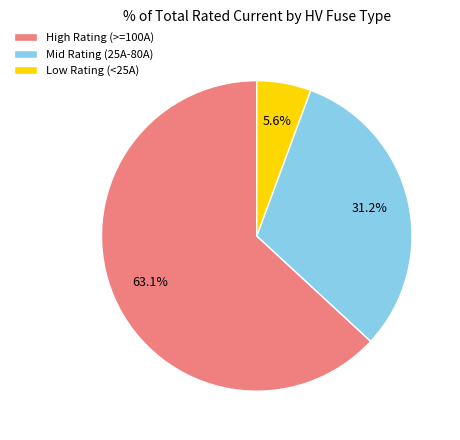

Does High Rating (>=100A) represent more than half of the total?

Yes